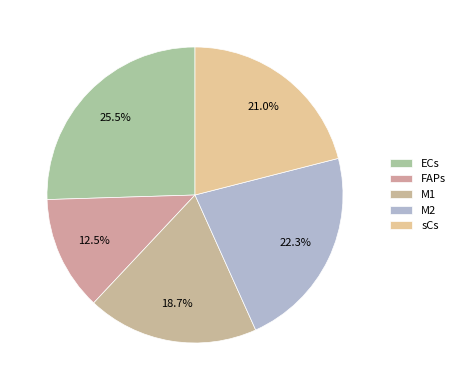

Rank the categories by value from lowest to highest.

FAPs, M1, sCs, M2, ECs